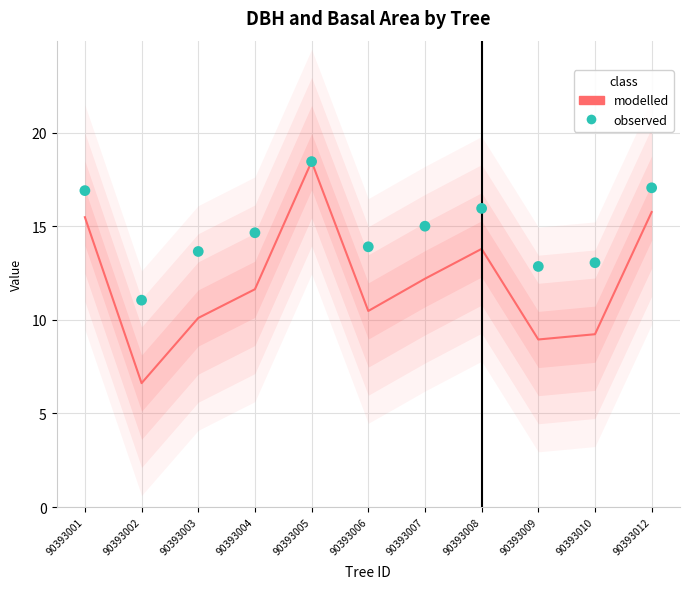

Which series contains the lowest Y value?

modelled